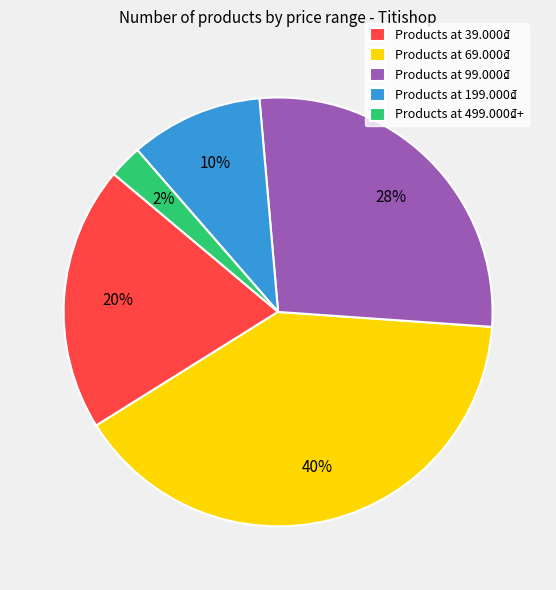

Combined, do Products at 499.000₫+ and Products at 39.000₫ account for over 50%?

No